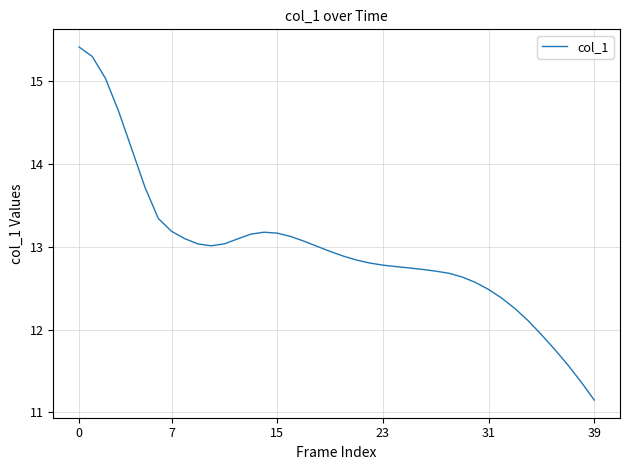

What is the greatest value displayed?

15.4